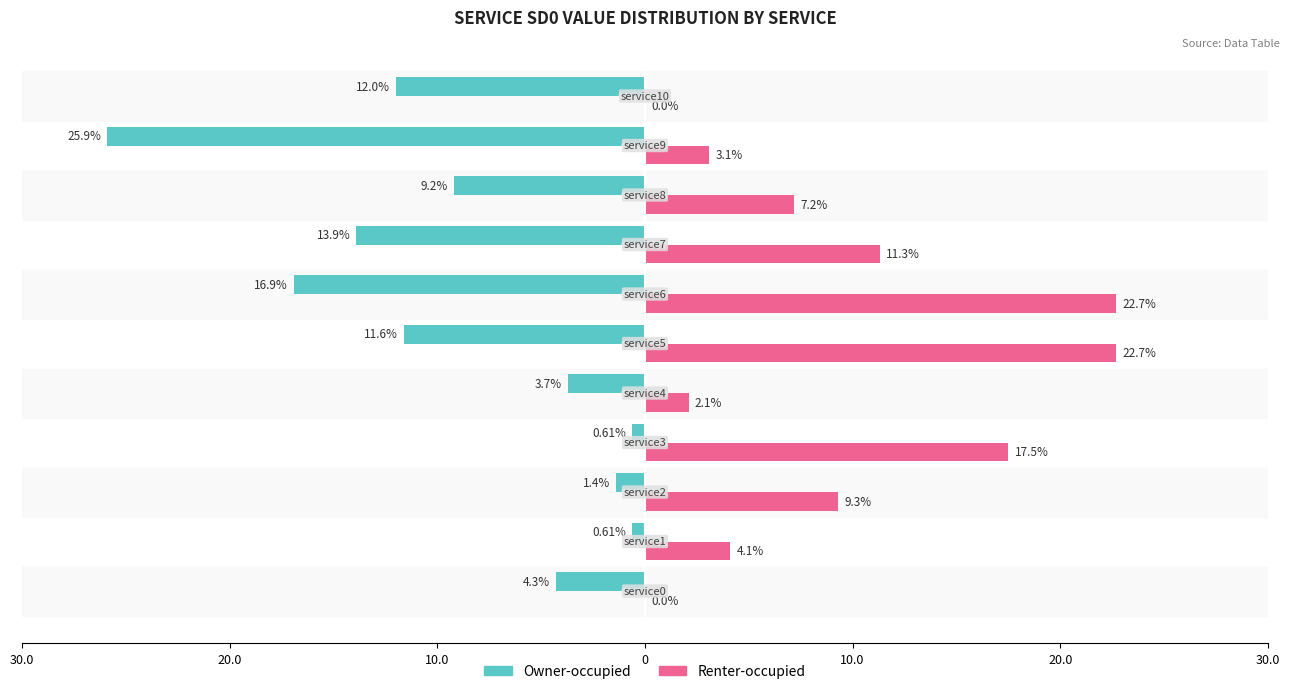

What are all the series names shown in the legend?

Owner-occupied, Renter-occupied